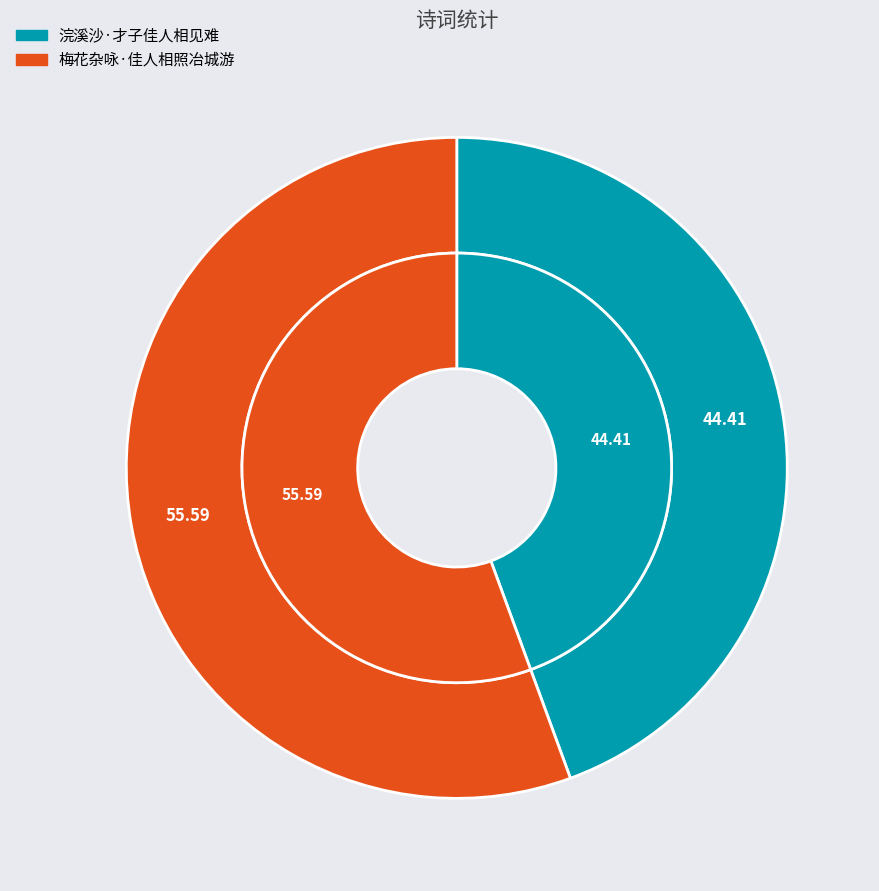

To the nearest percent, what portion does 浣溪沙·才子佳人相见难 represent?

44%